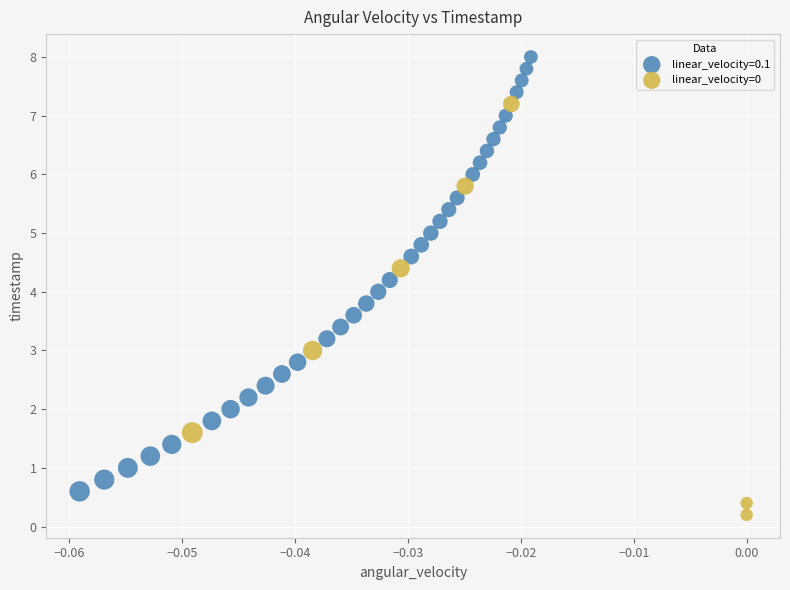

Which series has the widest spread of Y values?

linear_velocity=0.1